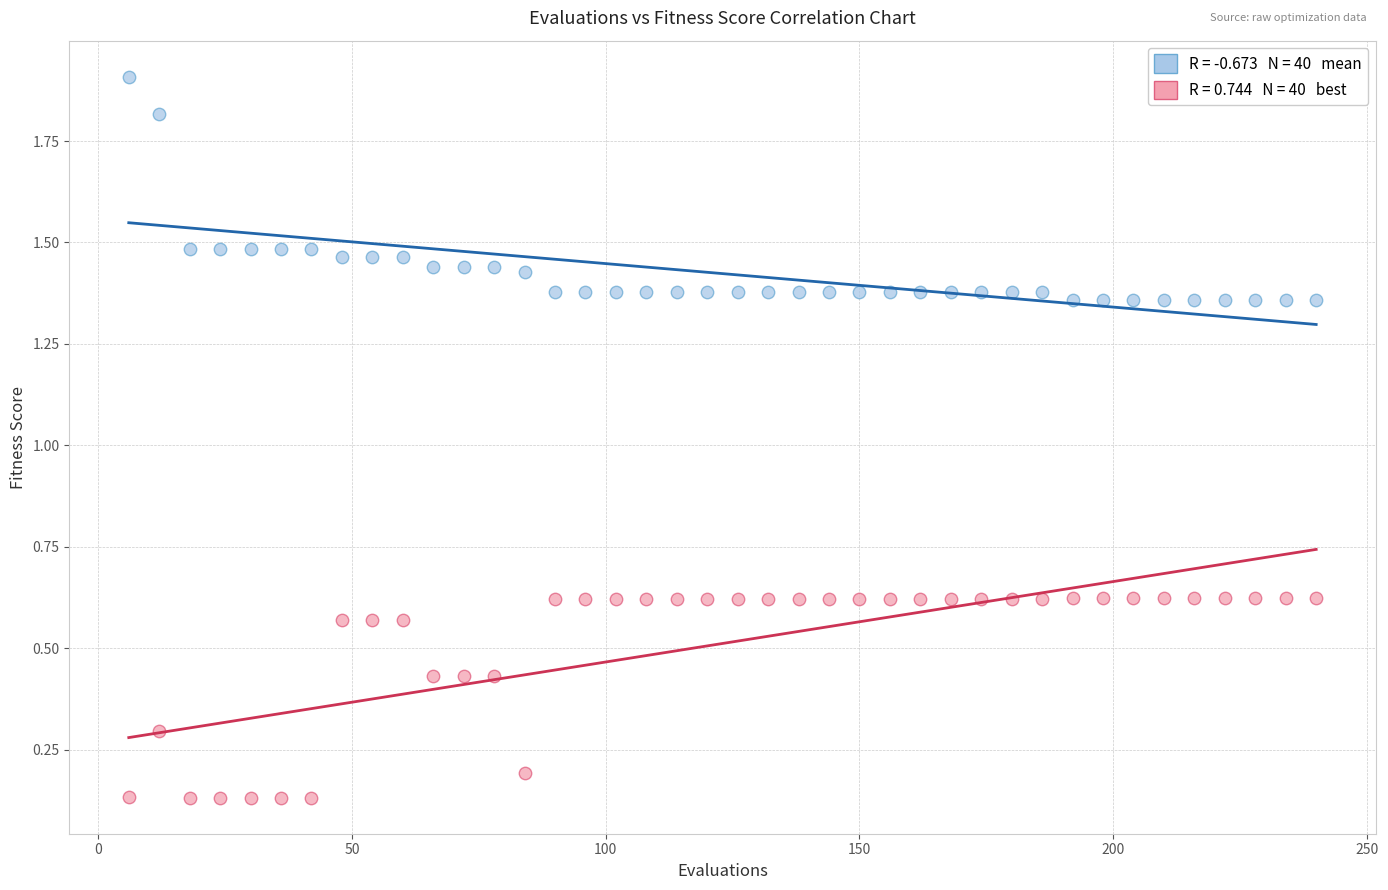

Across all data points, what is the range of X values (max minus min)?

234.0